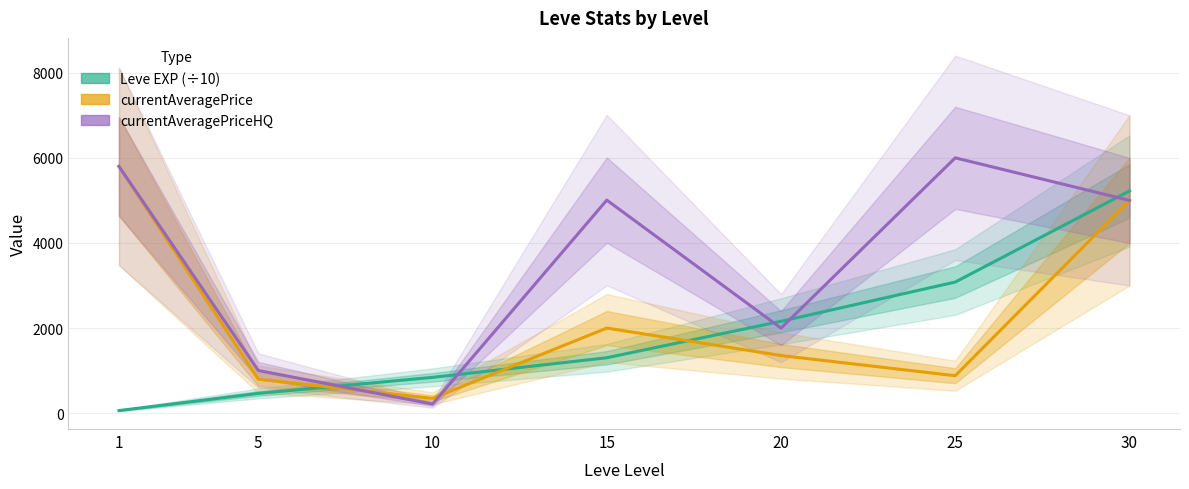

Which category has the highest value in the currentAveragePriceHQ series?

25